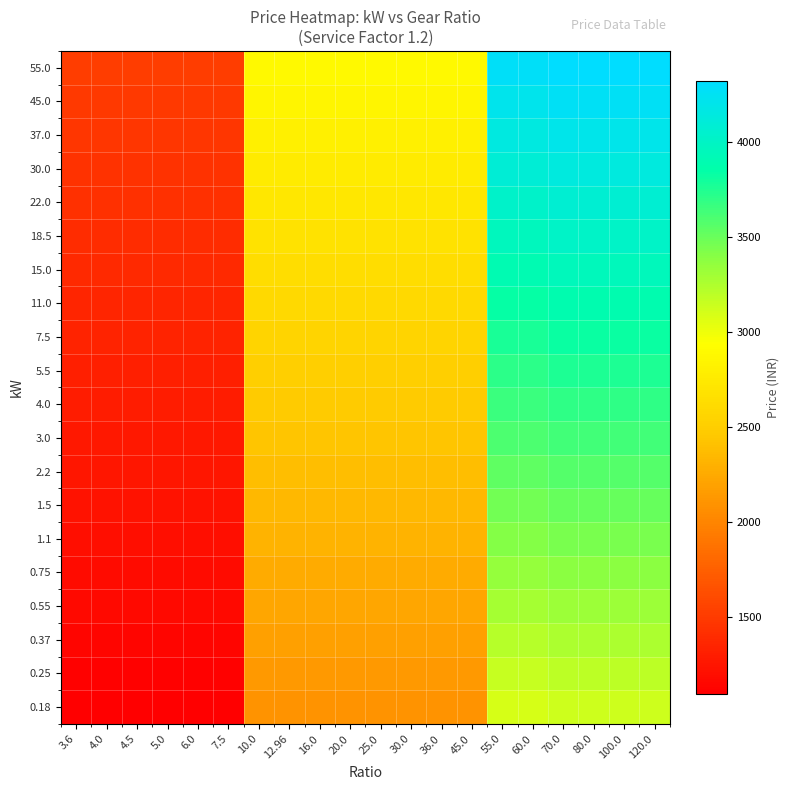

List the series in order of their peak value, lowest first.

0.18, 0.25, 0.37, 0.55, 0.75, 1.1, 1.5, 2.2, 3.0, 4.0, 5.5, 7.5, 11.0, 15.0, 18.5, 22.0, 30.0, 37.0, 45.0, 55.0